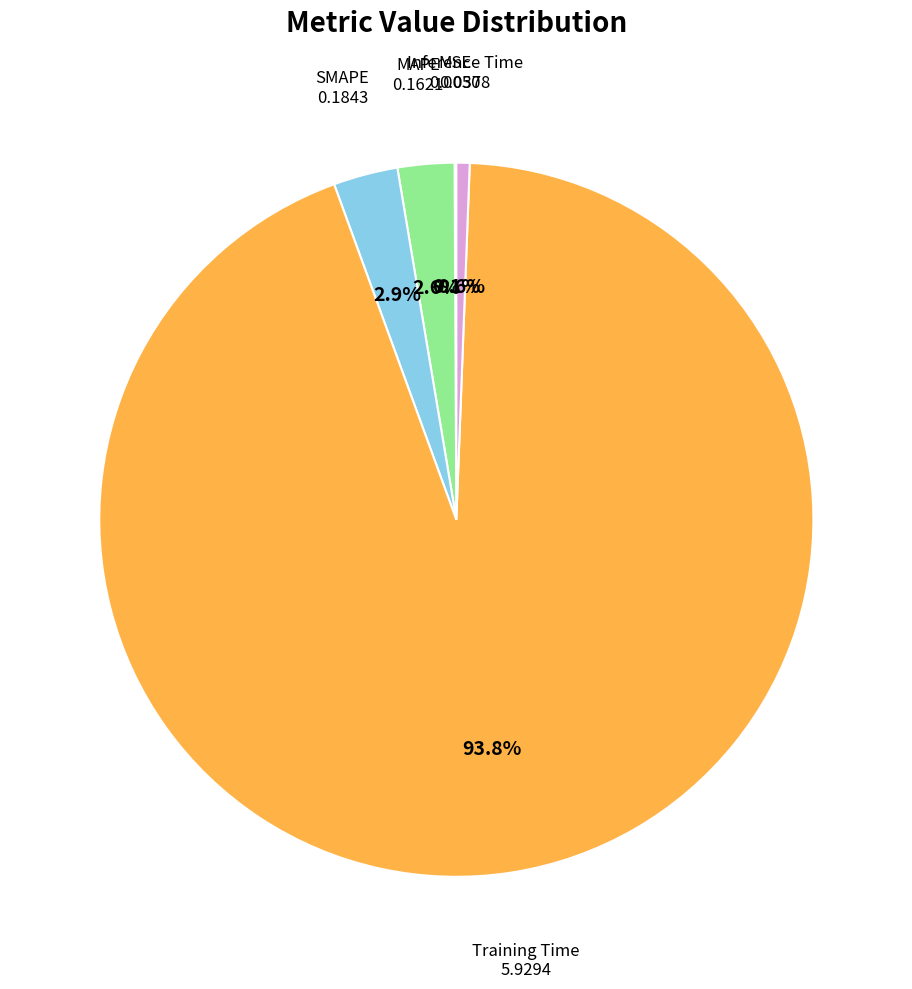

Which slice represents more than half of the pie?

Training Time